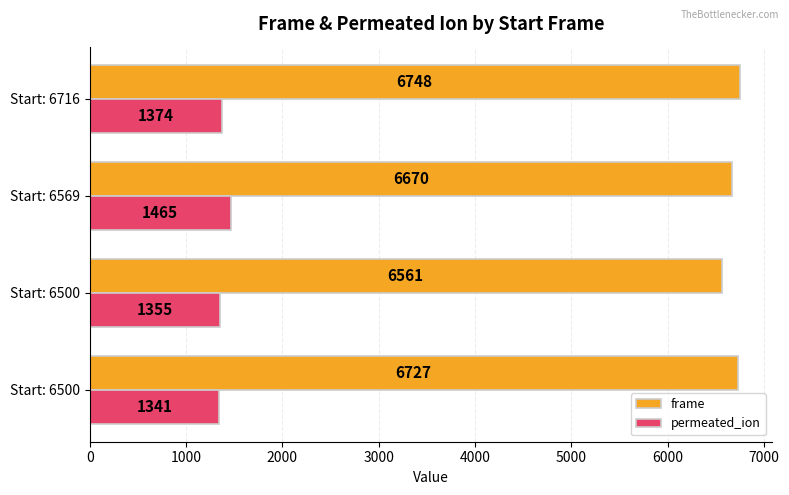

What is the highest value of the permeated_ion series?

1465